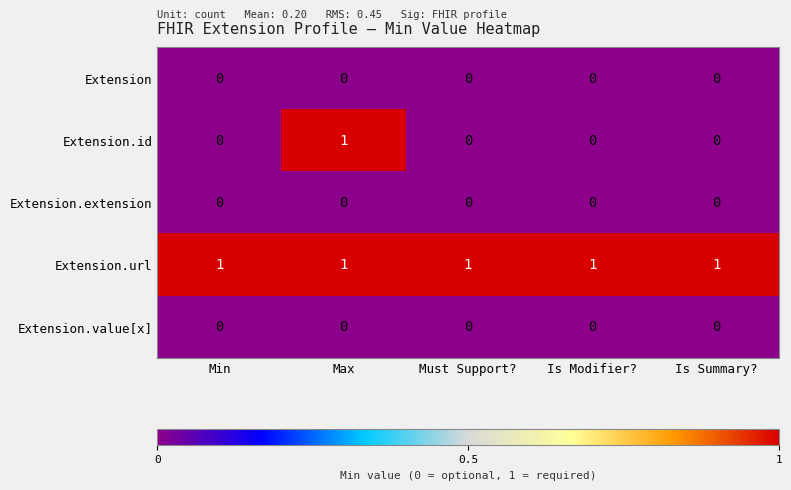

What is the maximum value shown in the chart?

1